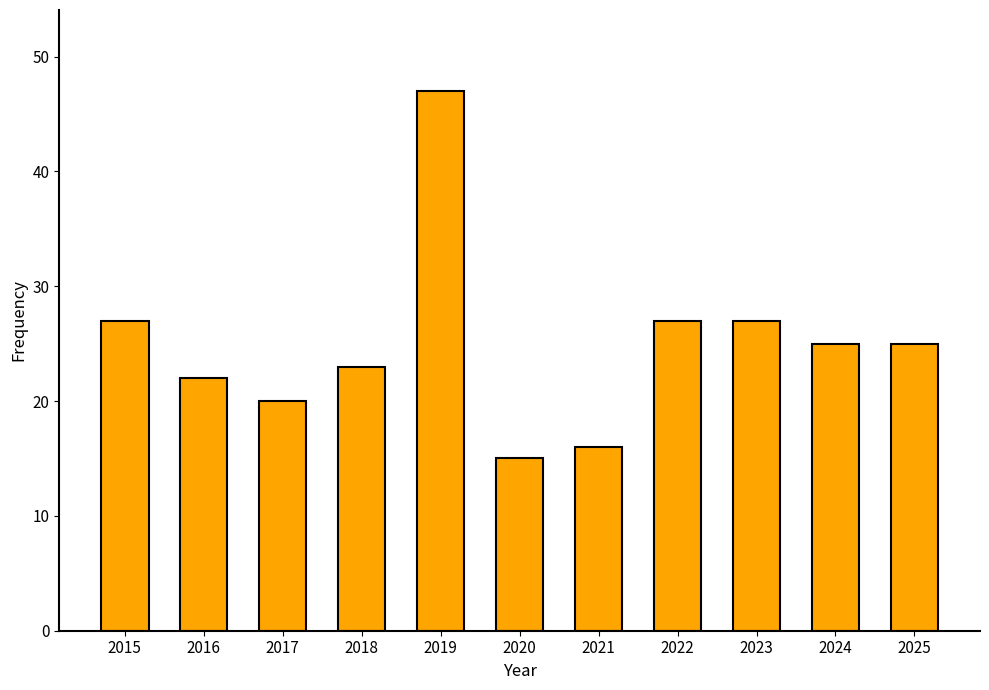

The value at 2023 is 40. True or false?

False